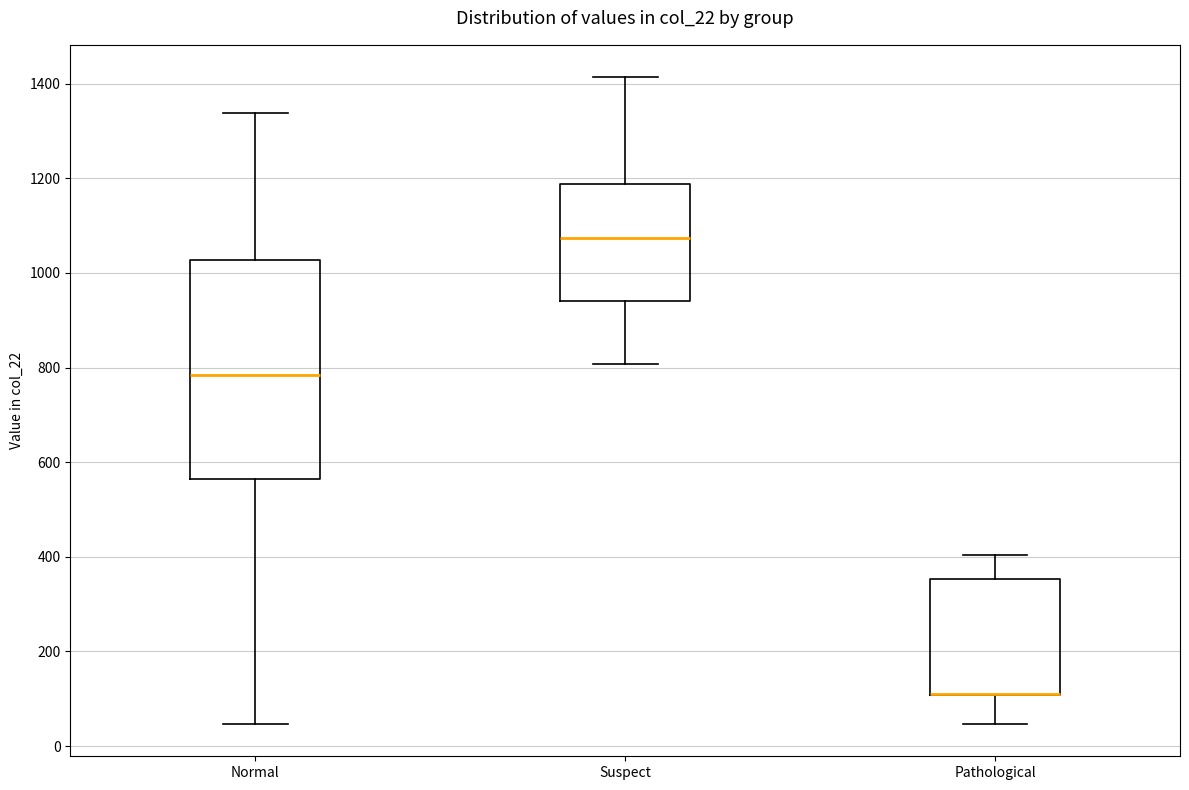

Comparing the boxes themselves (not the whiskers), which one is the tallest?

Normal